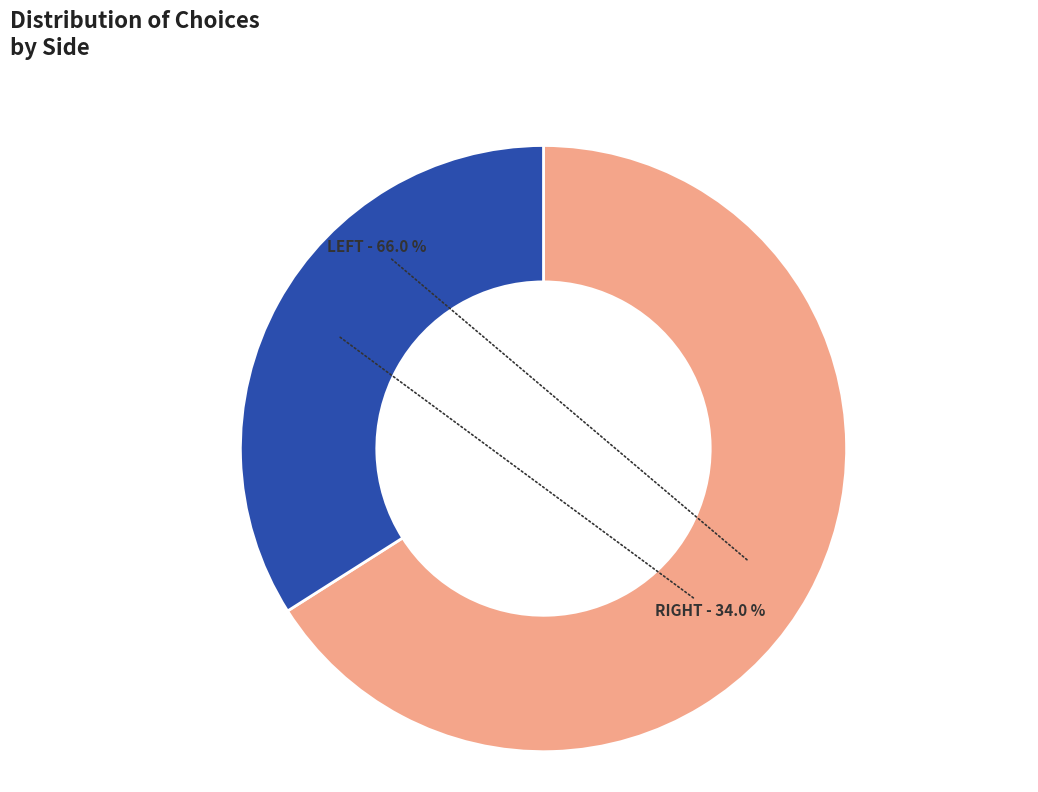

Is there a majority slice in this chart?

Yes